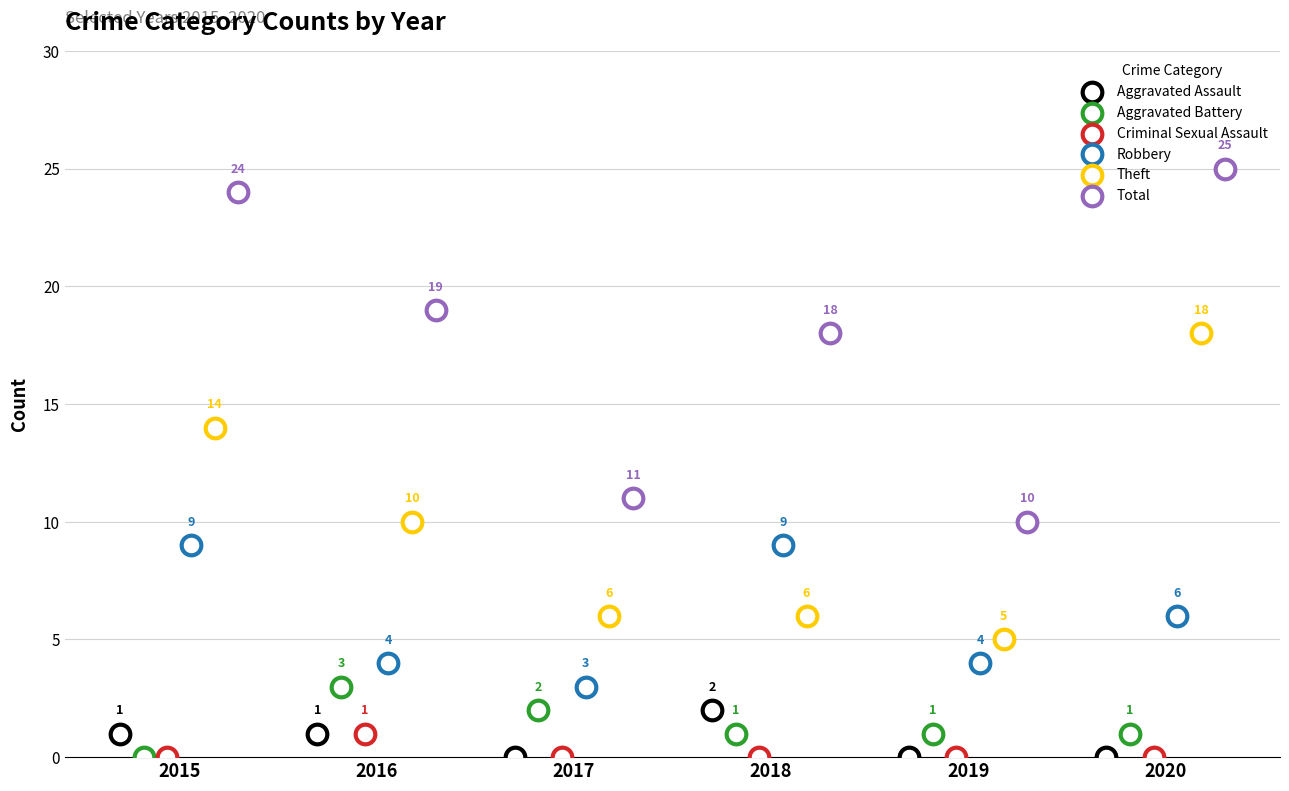

Which series has the largest total across all categories?

Total